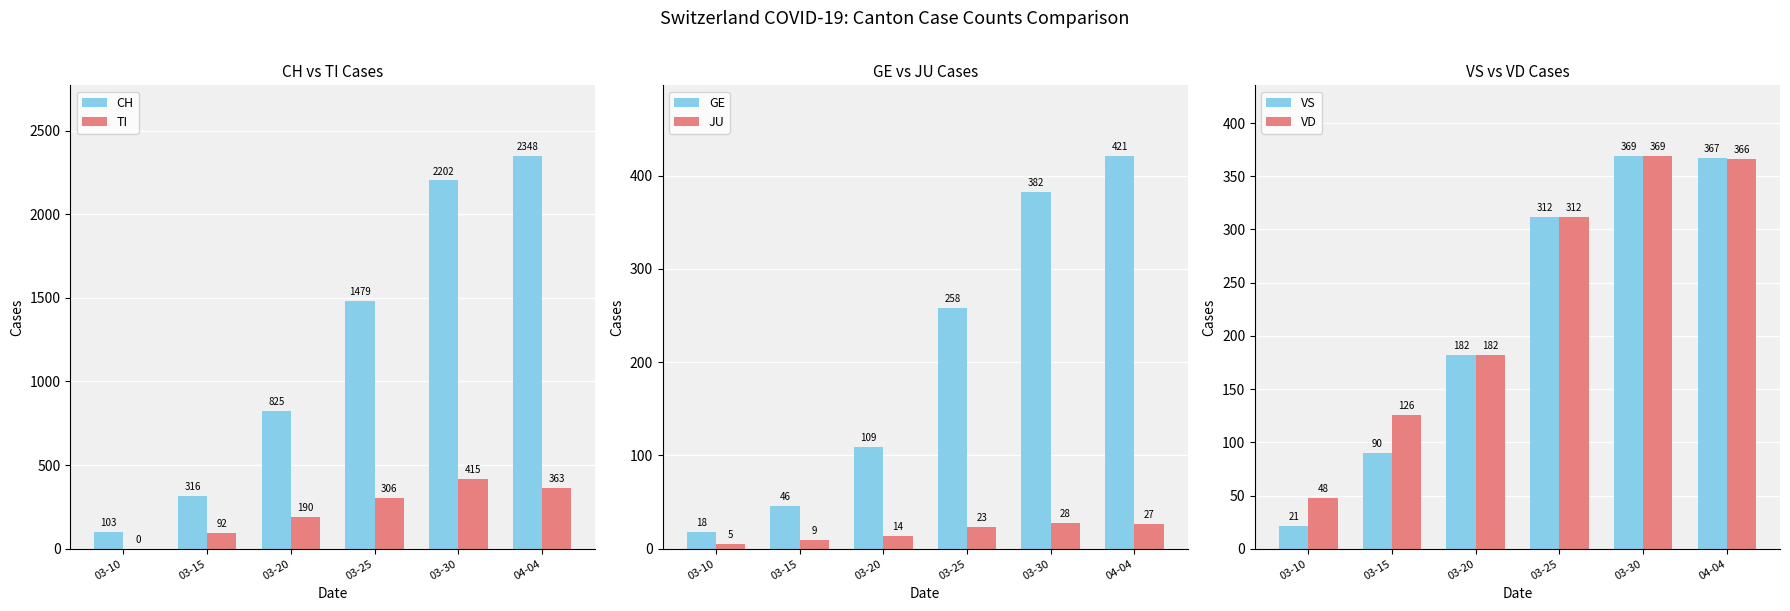

What is the label of the 4th bar from the left?

03-25